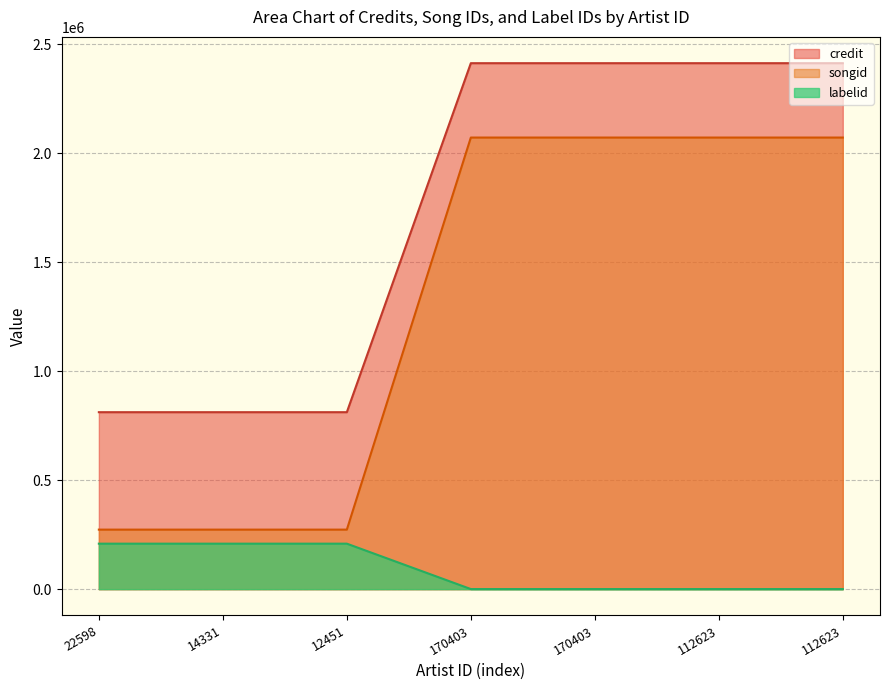

Reading right to left, transcribe all the data shown in this chart.

credit: 112623=2413994	112623=2413994	170403=2413994	170403=2413994	12451=812244	14331=812244	22598=812244
songid: 112623=2072688	112623=2072688	170403=2072688	170403=2072688	12451=273279	14331=273279	22598=273279
labelid: 112623=467	112623=467	170403=467	170403=467	12451=208843	14331=208843	22598=208843